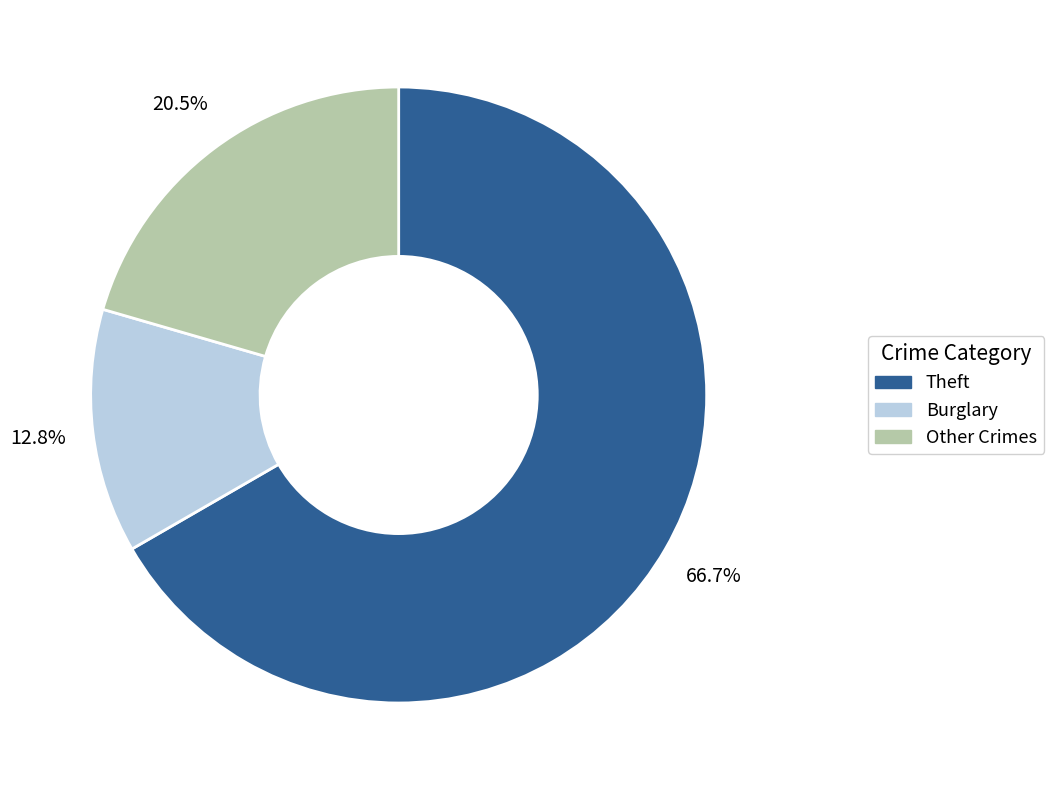

Is there any slice that represents more than half of the pie?

Yes